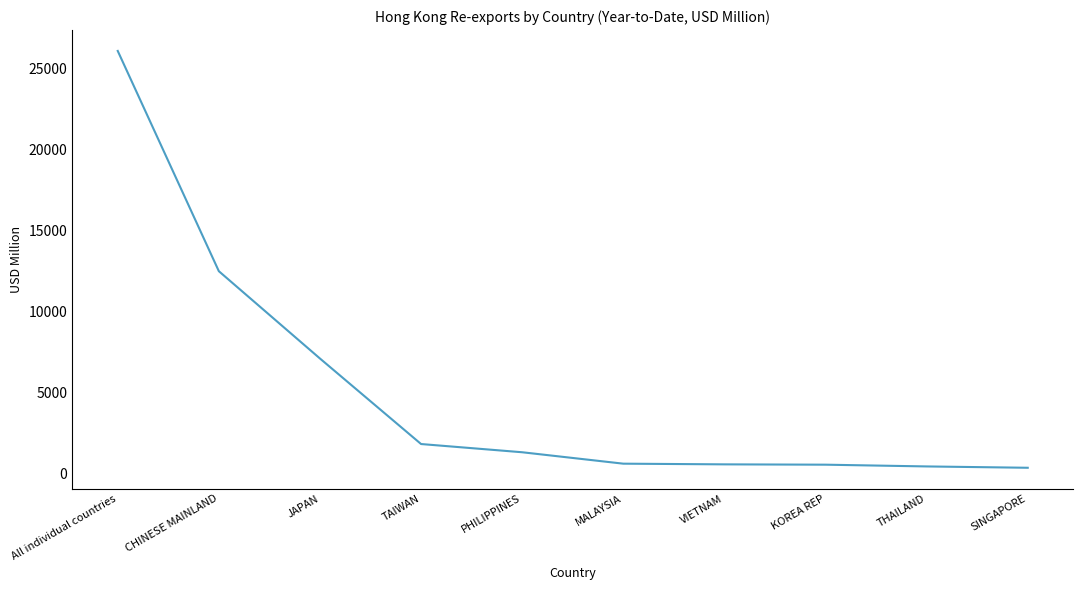

Where is the data nearest to the value 13218?

CHINESE MAINLAND